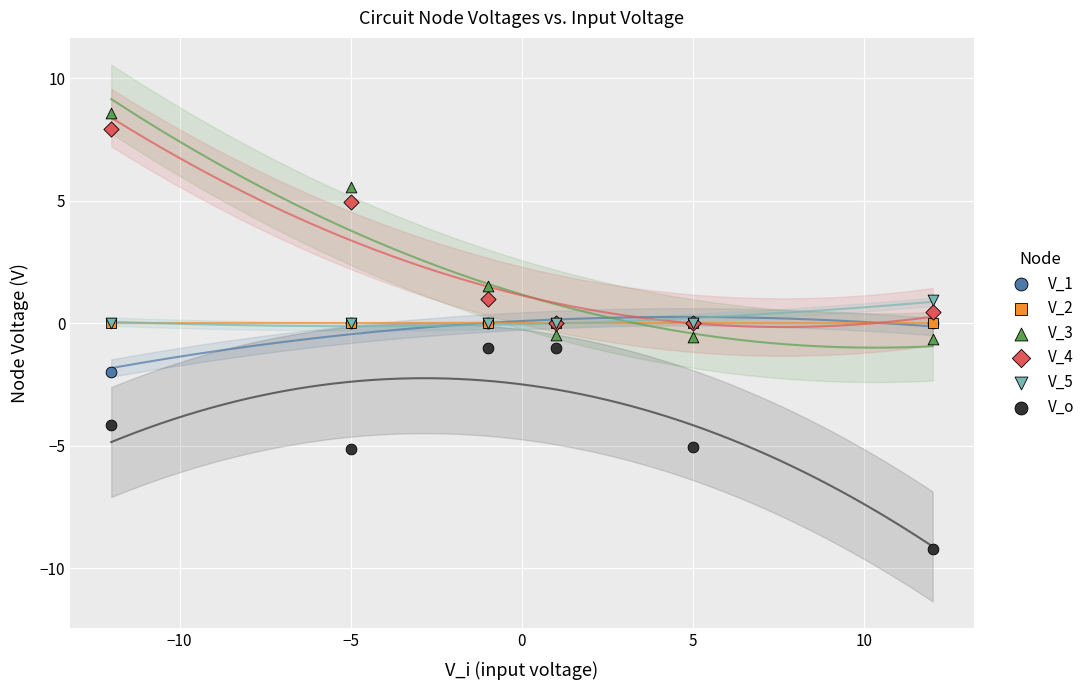

In the V_4 series, what Y value is closest to 3?

5.0